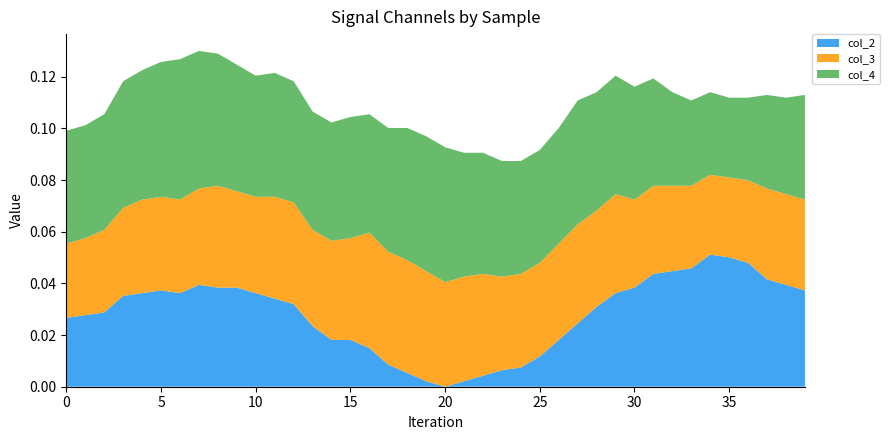

Does the chart have visible grid lines?

No